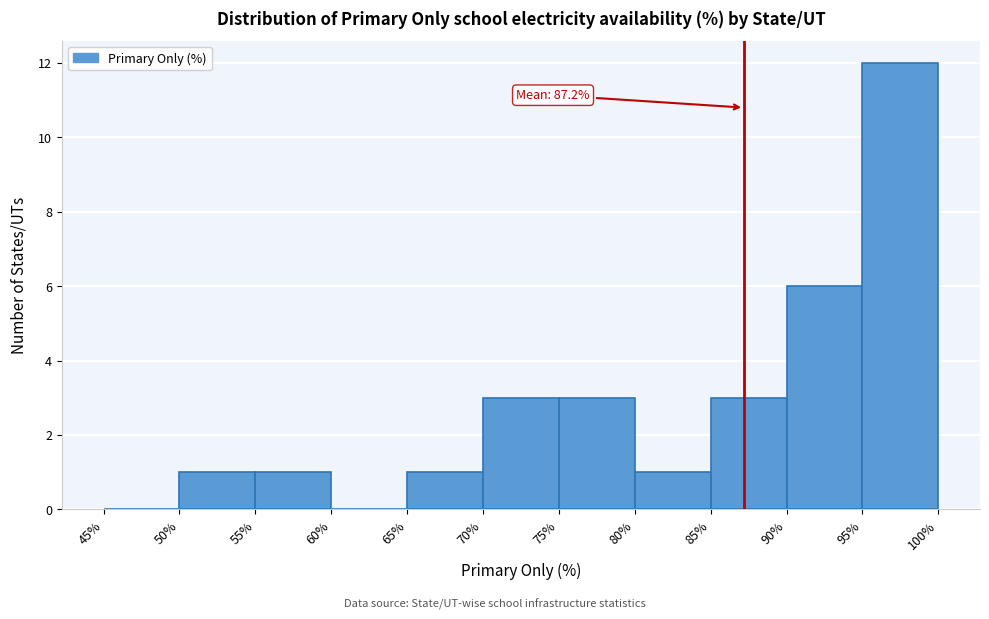

Which range on the x-axis has the tallest bar?

95% to 100%